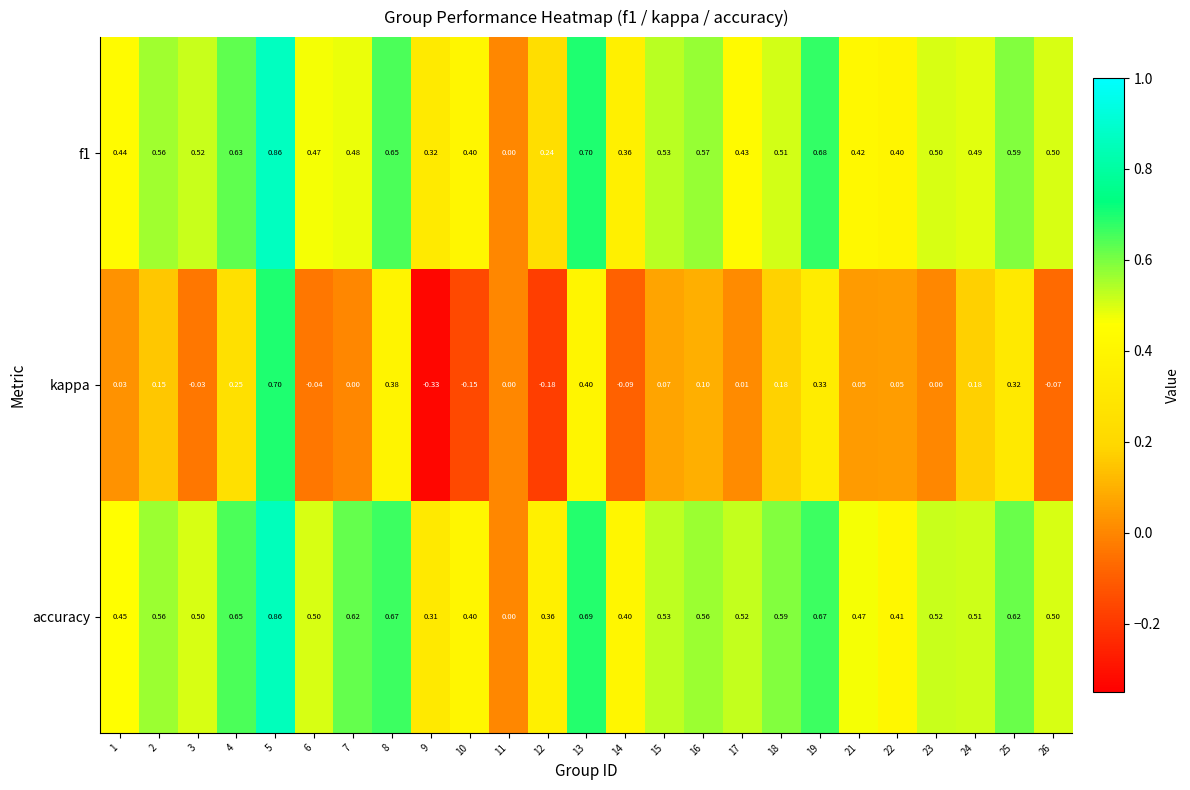

How many data points does each series have?

25